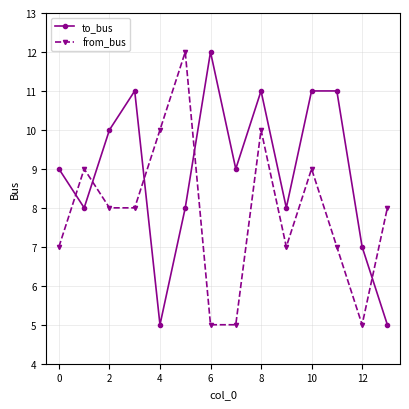

True or false: from_bus has more than 0 points higher than both neighbors.

True